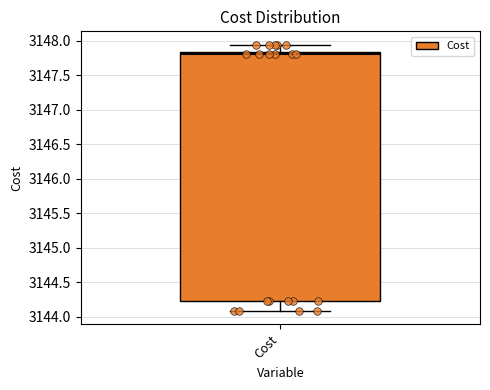

Transcribe this box plot: give where the median line is, the range the box spans, and where the two whiskers end, as read against the y-axis. The values are not printed on the chart, so give them approximately, as read against the axis.

median 3147.80, box 3144.20 to 3147.85, whiskers 3144.10 to 3147.95